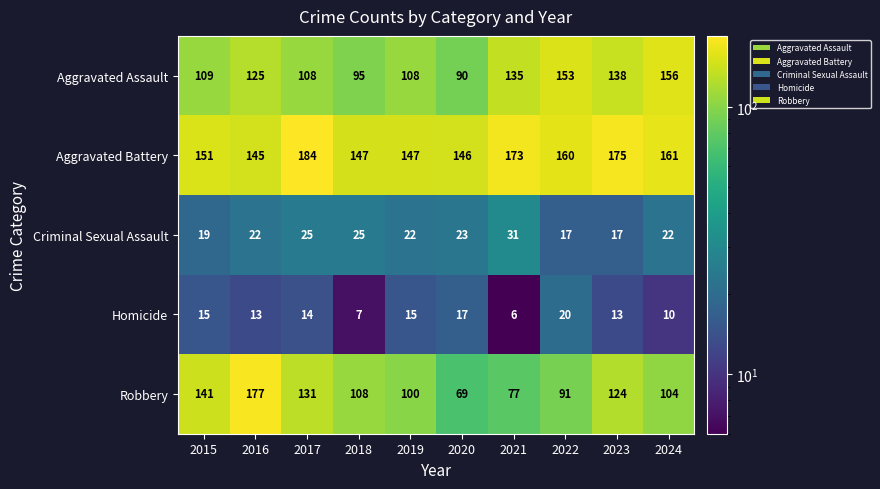

At how many categories does at least one series exceed 172?

4